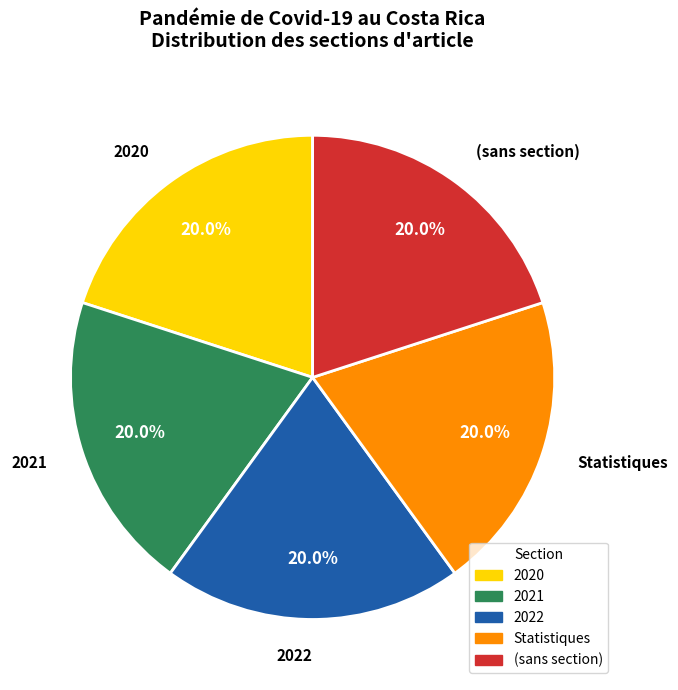

How many slices are in this pie chart?

5